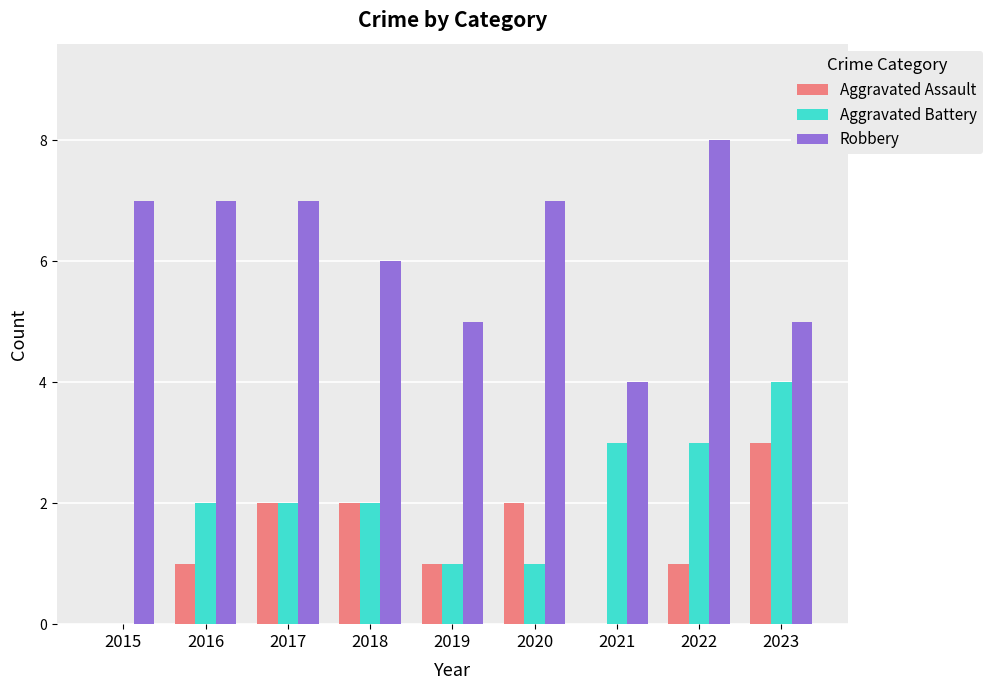

The value of Robbery at 2020 is 4. True or false?

False